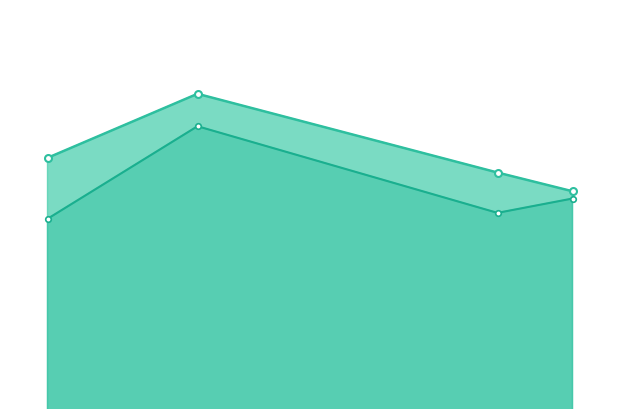

What is the difference between the maximum and second lowest values in the malscore series?

0.1